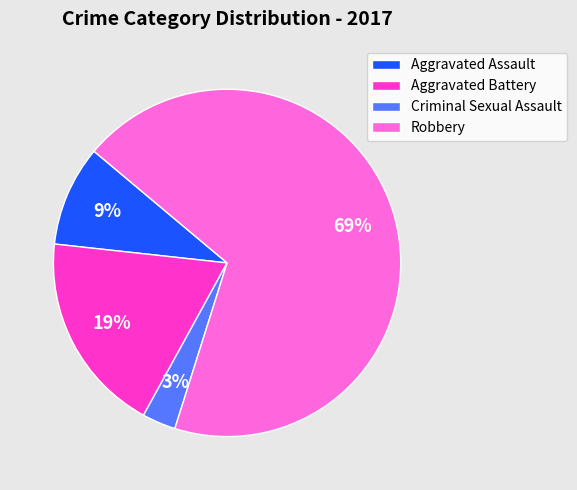

To the nearest percent, what is the difference between the largest and smallest slice percentages?

66%